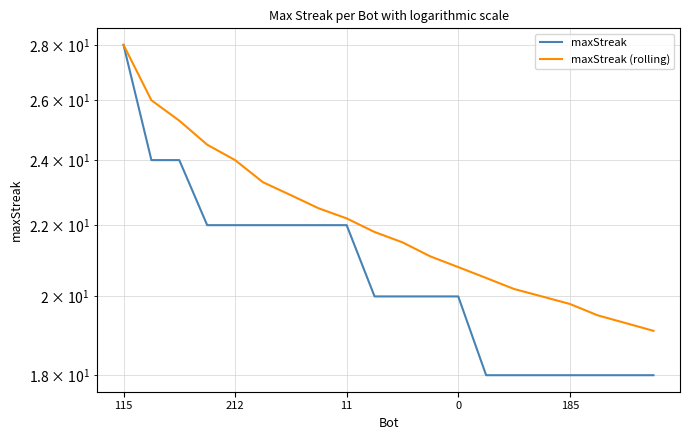

What is the label of the 11th point from the right?

9